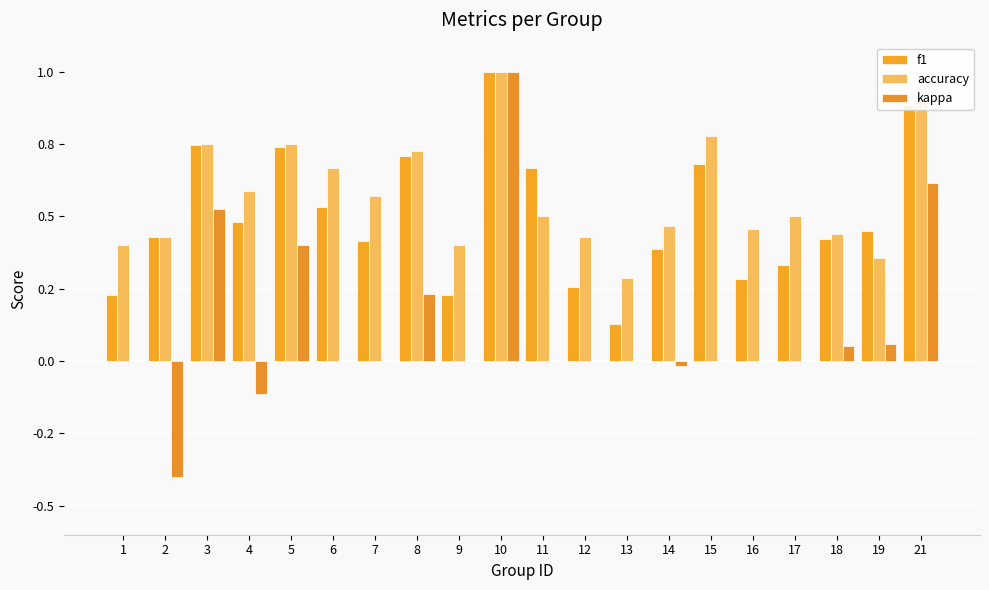

Reading left to right, transcribe all the data shown in this chart.

f1: 1=0.2	2=0.4	3=0.7	4=0.5	5=0.7	6=0.5	7=0.4	8=0.7	9=0.2	10=1.0	11=0.7	12=0.3	13=0.1	14=0.4	15=0.7	16=0.3	17=0.3	18=0.4	19=0.4	21=0.9
accuracy: 1=0.4	2=0.4	3=0.8	4=0.6	5=0.8	6=0.7	7=0.6	8=0.7	9=0.4	10=1.0	11=0.5	12=0.4	13=0.3	14=0.5	15=0.8	16=0.5	17=0.5	18=0.4	19=0.4	21=0.9
kappa: 1=0.0	2=-0.4	3=0.5	4=-0.1	5=0.4	6=0.0	7=0.0	8=0.2	9=0.0	10=1.0	11=0.0	12=0.0	13=0.0	14=-0.0	15=0.0	16=0.0	17=0.0	18=0.1	19=0.1	21=0.6